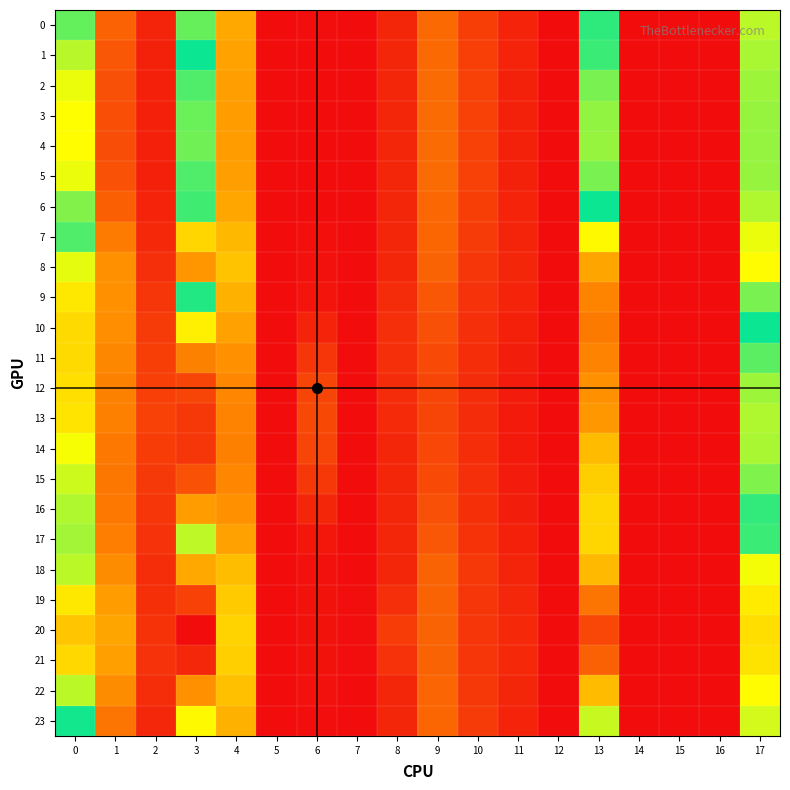

Count the number of data series in this chart.

24